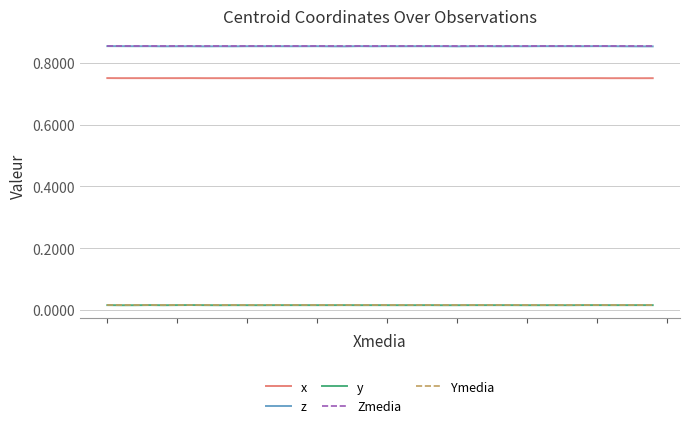

Which series has the largest range (max minus min)?

z